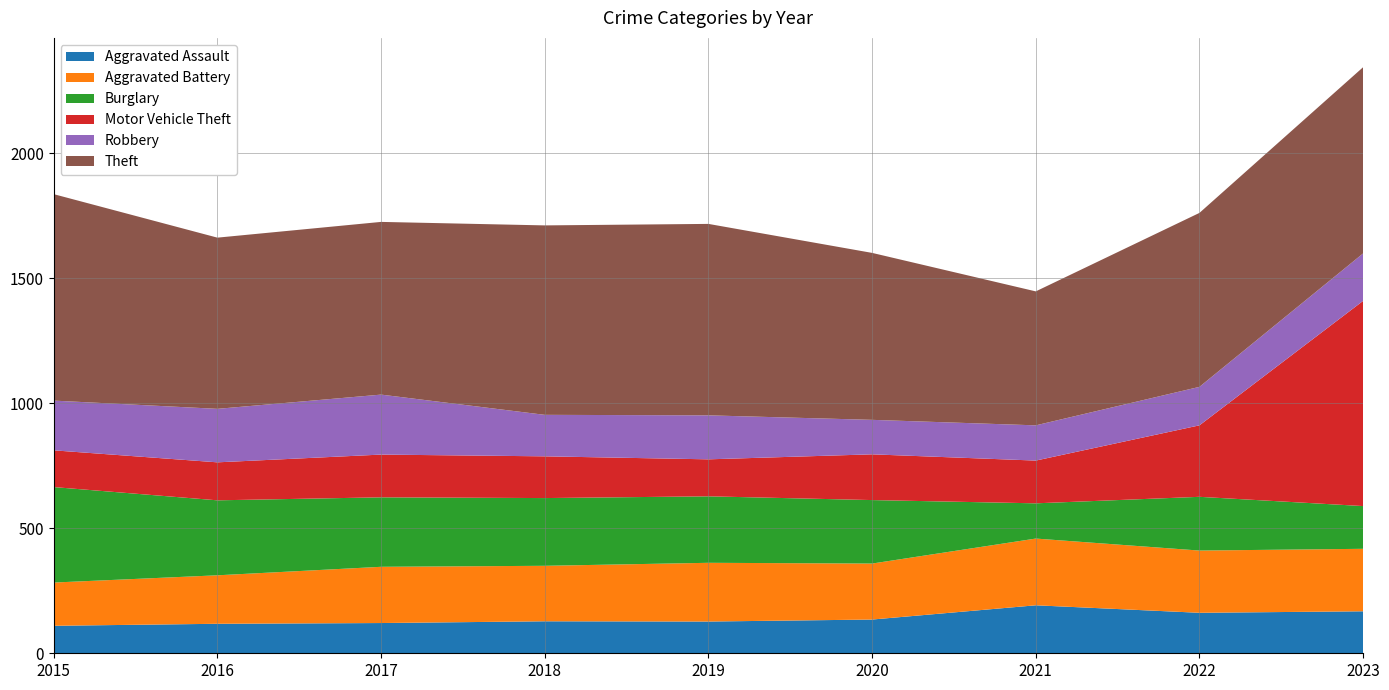

Reading right to left, list all the values displayed in this chart.

Aggravated Assault: 2023=168	2022=162	2021=192	2020=135	2019=127	2018=128	2017=121	2016=118	2015=110
Aggravated Battery: 2023=250	2022=249	2021=267	2020=224	2019=235	2018=222	2017=225	2016=194	2015=173
Burglary: 2023=171	2022=215	2021=141	2020=254	2019=266	2018=271	2017=278	2016=300	2015=382
Motor Vehicle Theft: 2023=821	2022=286	2021=171	2020=183	2019=148	2018=167	2017=171	2016=152	2015=147
Robbery: 2023=190	2022=154	2021=141	2020=138	2019=176	2018=166	2017=240	2016=214	2015=199
Theft: 2023=745	2022=696	2021=536	2020=668	2019=766	2018=758	2017=691	2016=685	2015=826